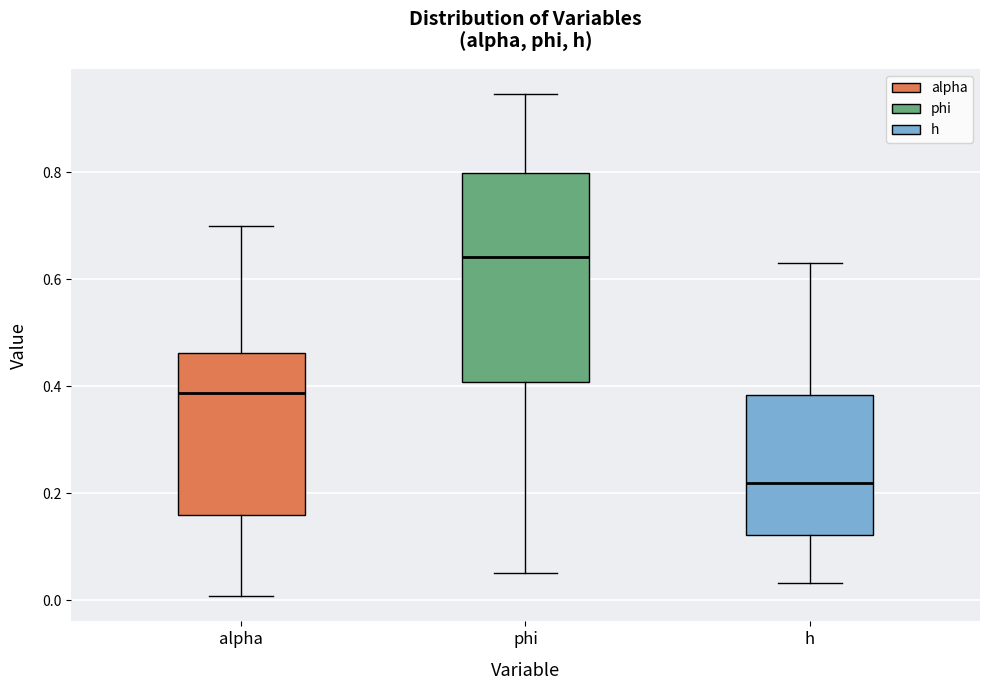

Where does the upper whisker of the box for alpha end on the y-axis? The values are not printed on the chart, so give them approximately, as read against the axis.

0.70